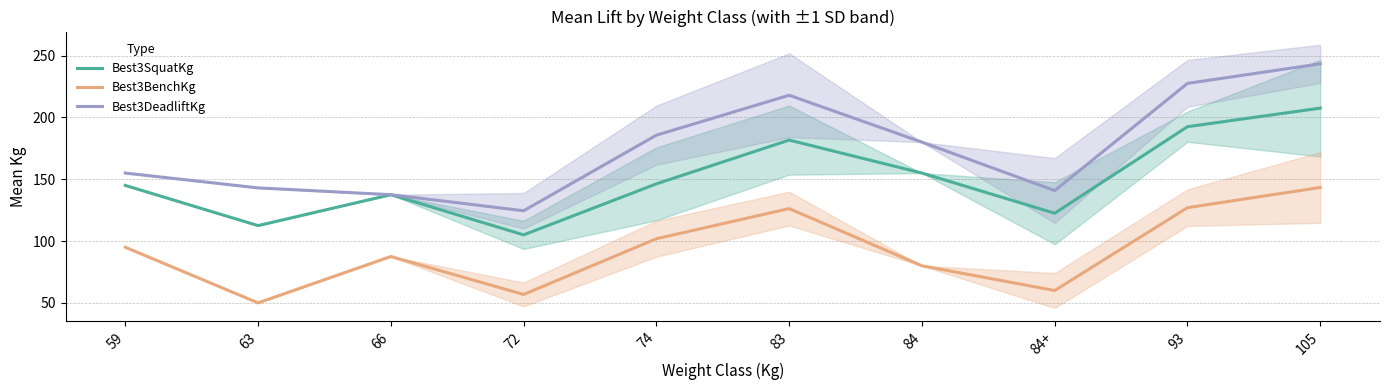

True or false: Best3BenchKg and Best3SquatKg intersect in this chart.

False